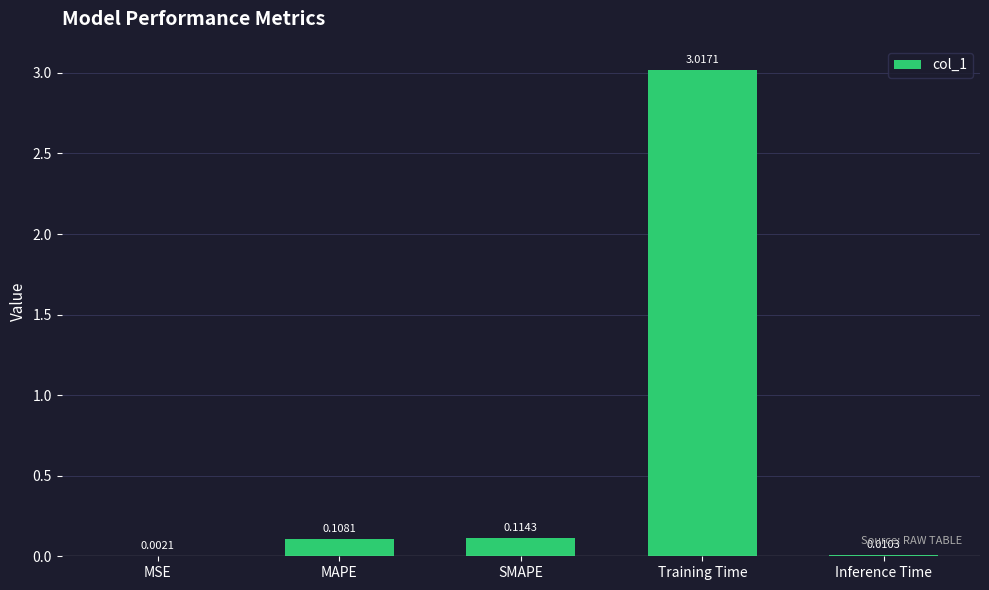

At which category does the chart reach its peak across all series?

Training Time